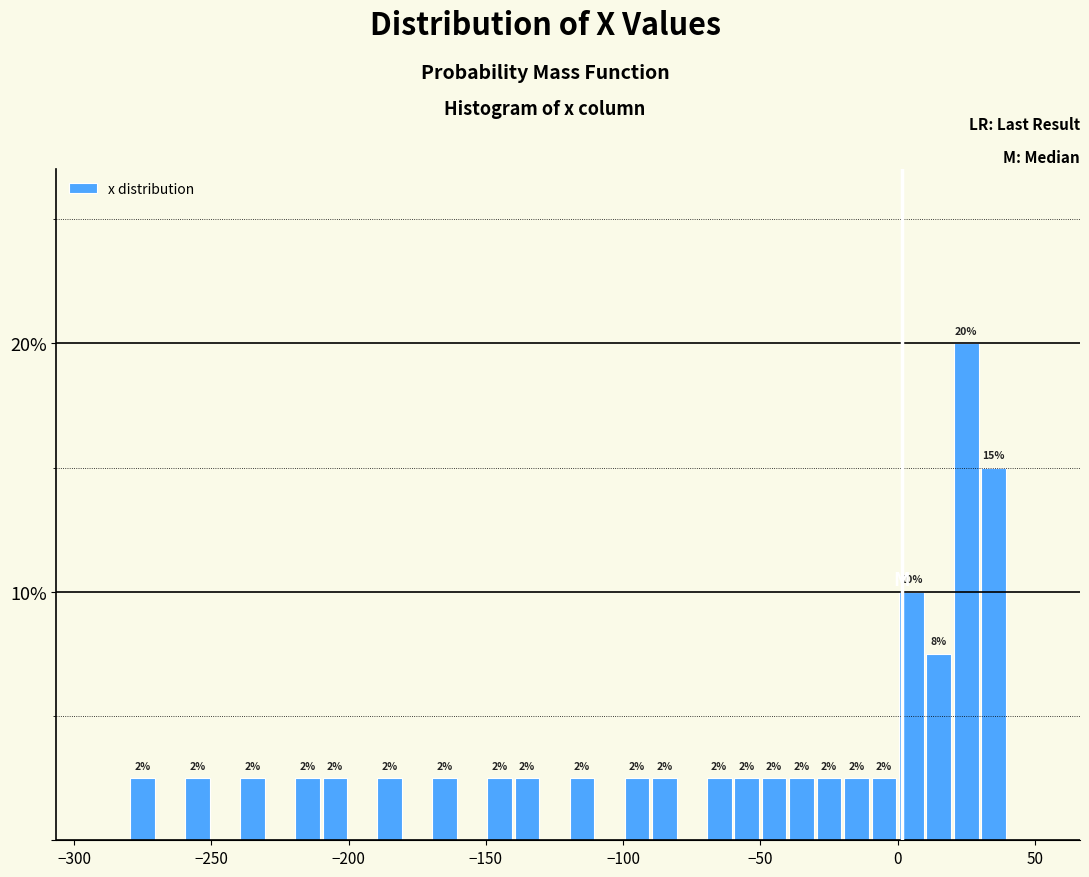

Around what value on the x-axis is the tallest bar? Give the approximate position of its centre, as read against the axis.

25